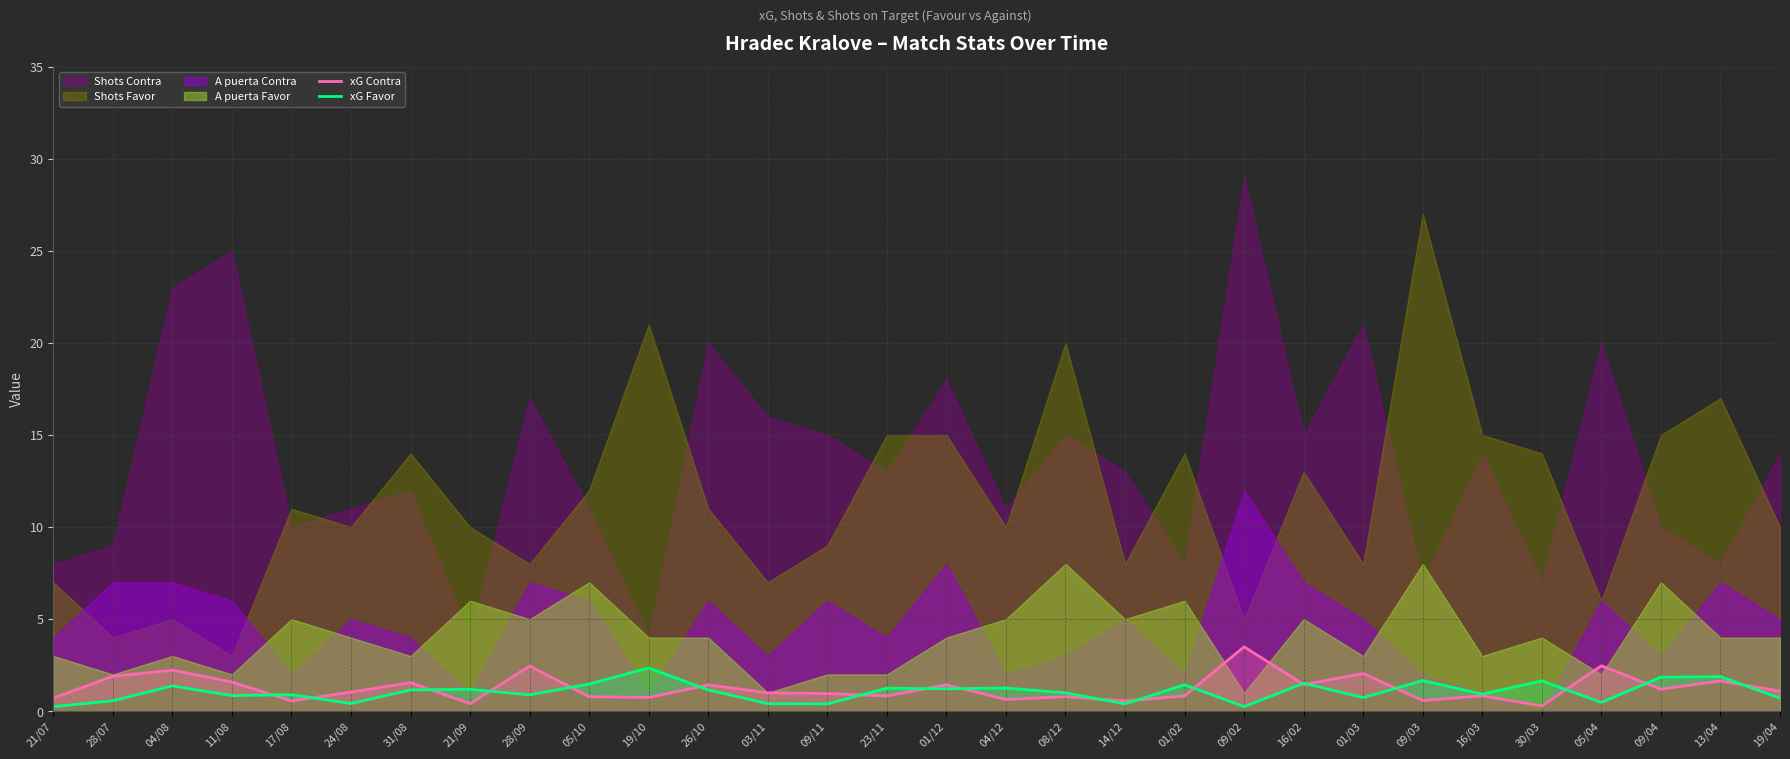

Does the chart display data point markers on the line(s)?

No